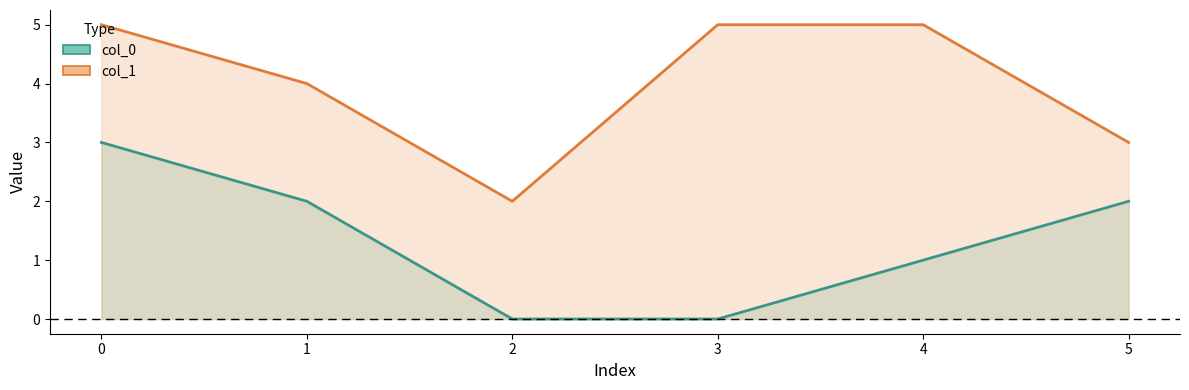

Read the col_0 value at 4.

1